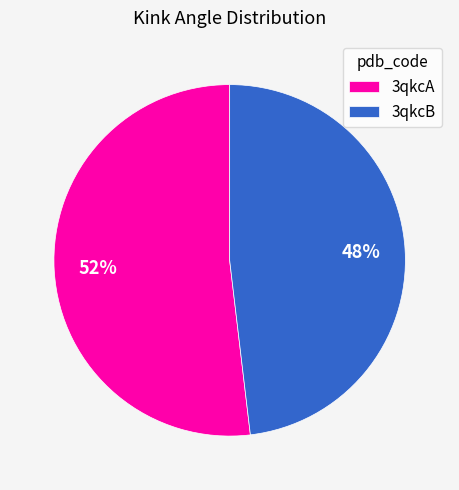

Does 3qkcA account for over 50% of the chart?

Yes